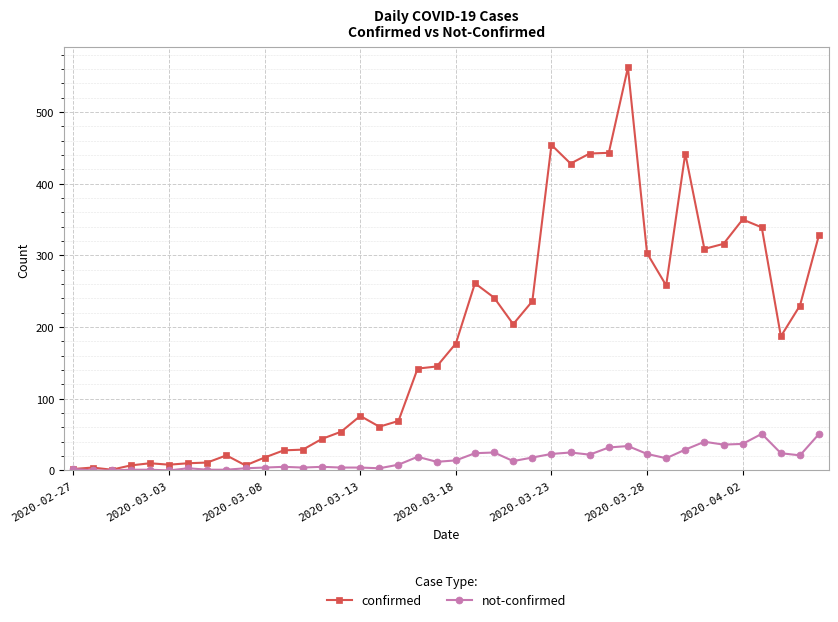

True or false: not-confirmed has more than 2 interior local peaks.

True